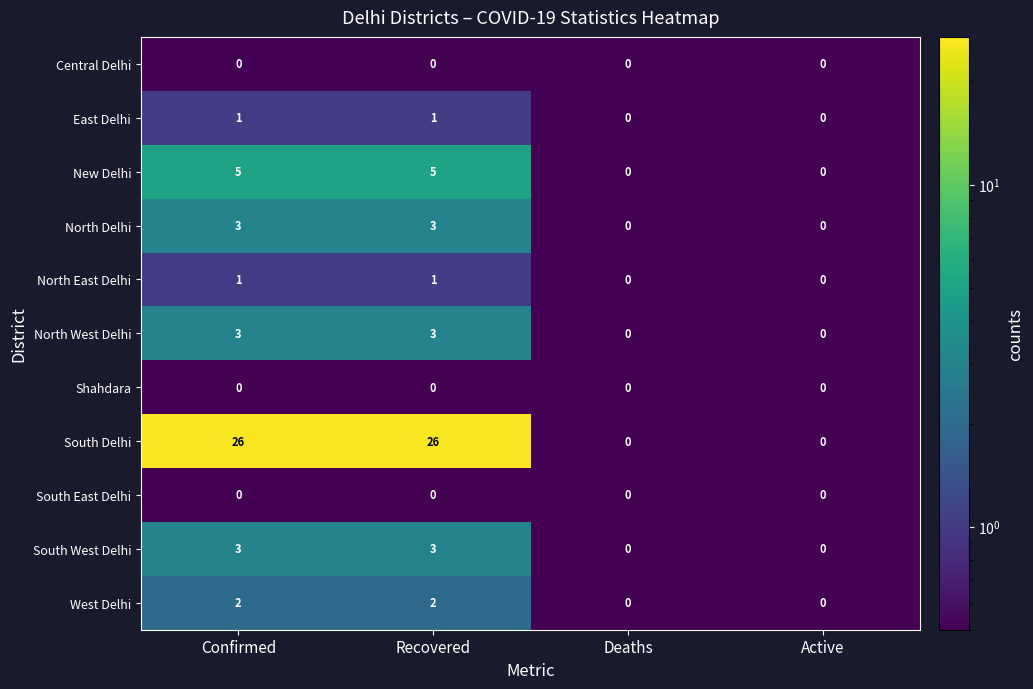

What is the greatest value displayed?

26